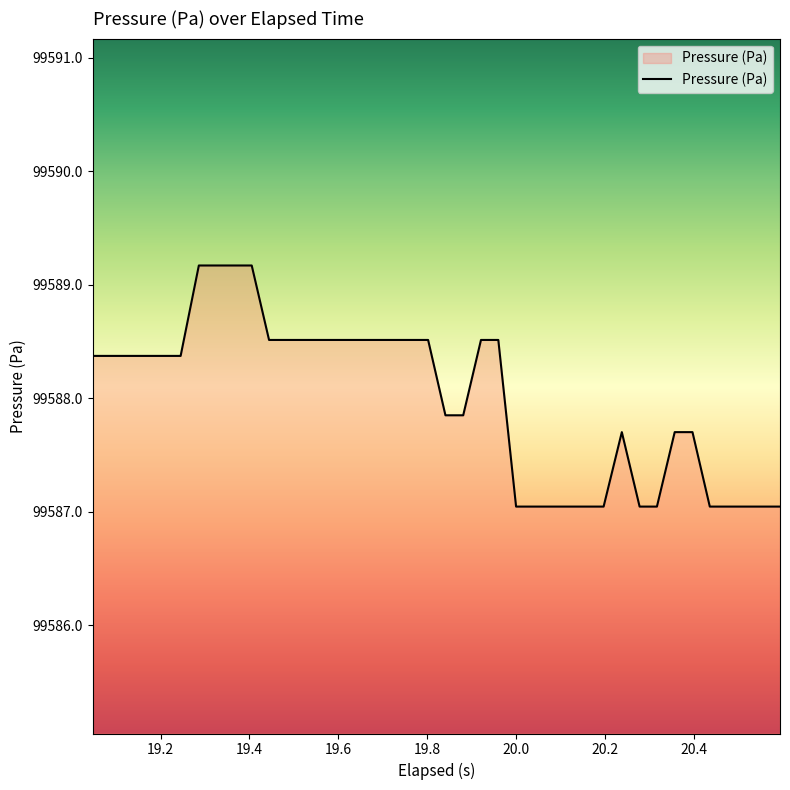

What is the sum of all values?

3983519.5